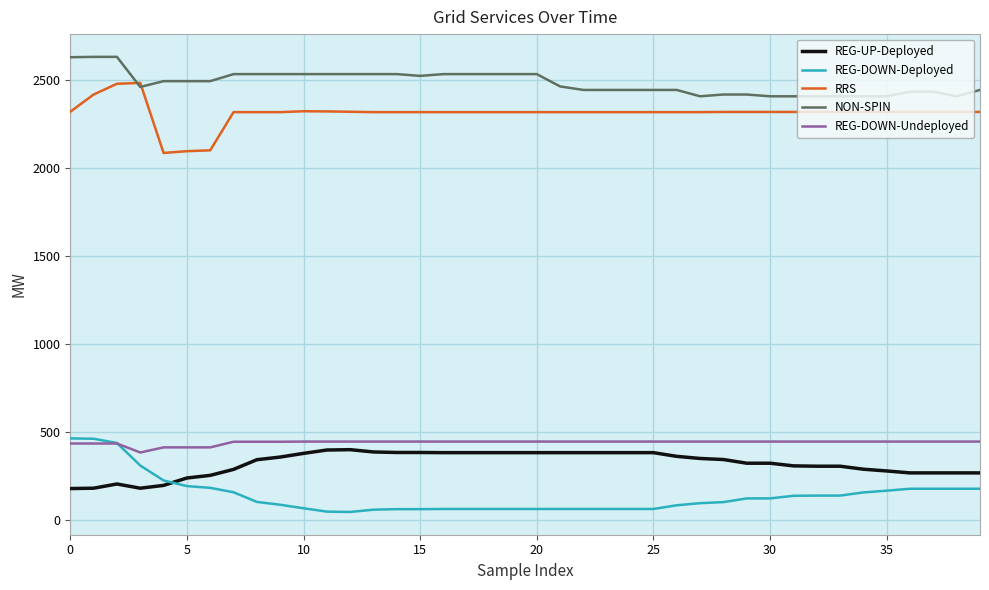

What is the maximum value for RRS?

2481